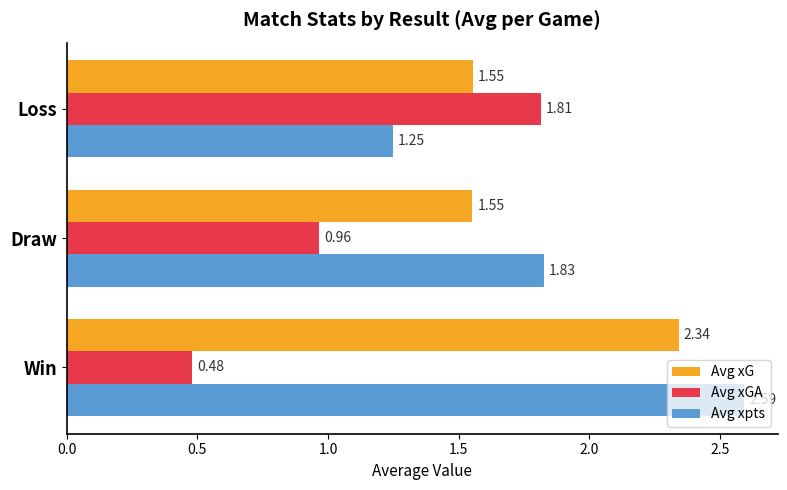

Which series has the largest range (max minus min)?

Avg xpts